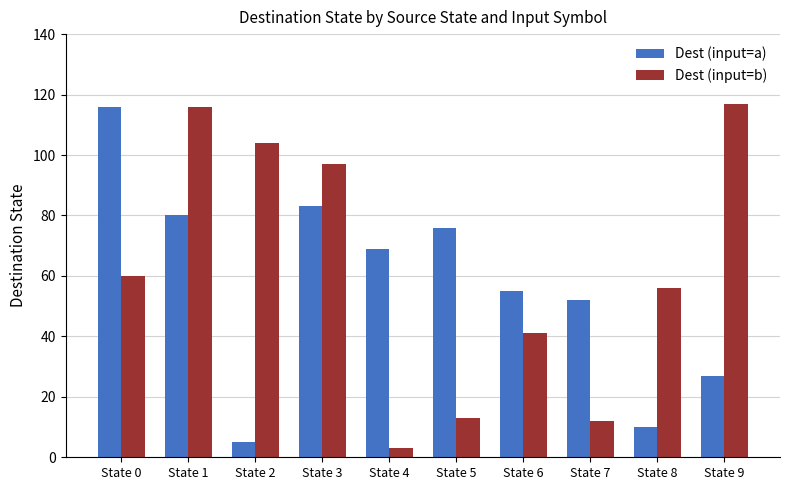

How many groups of bars are there?

10